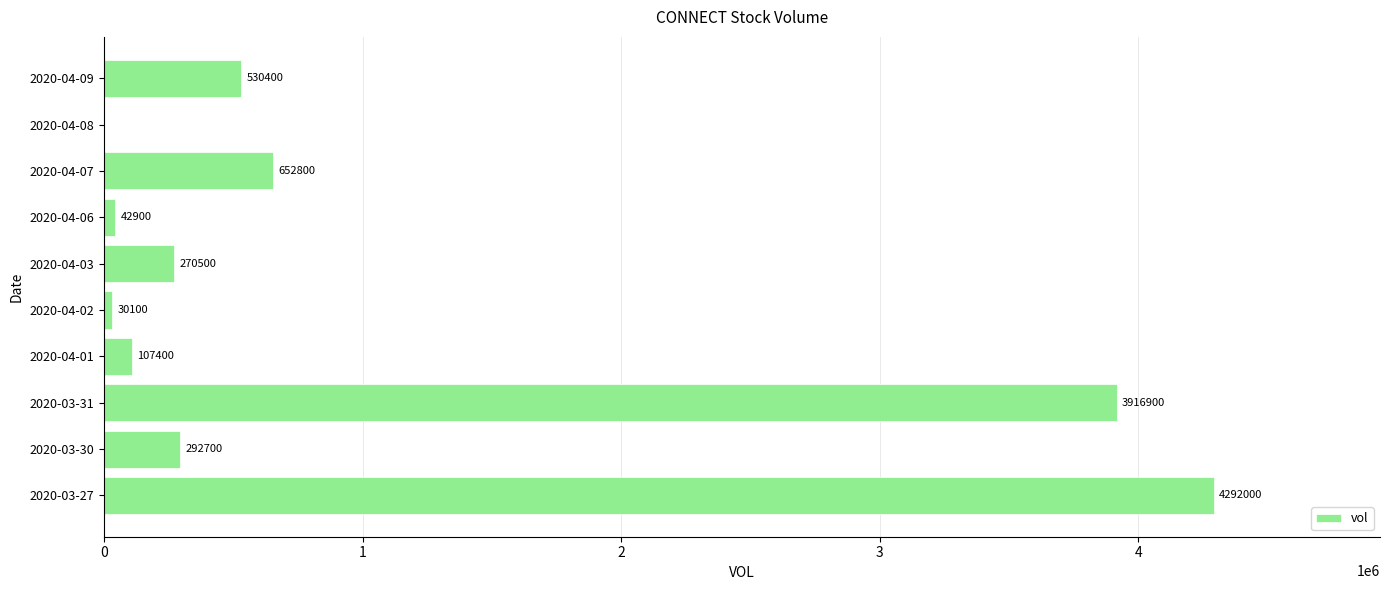

Between 2020-04-09 and 2020-03-27, which is larger?

2020-03-27